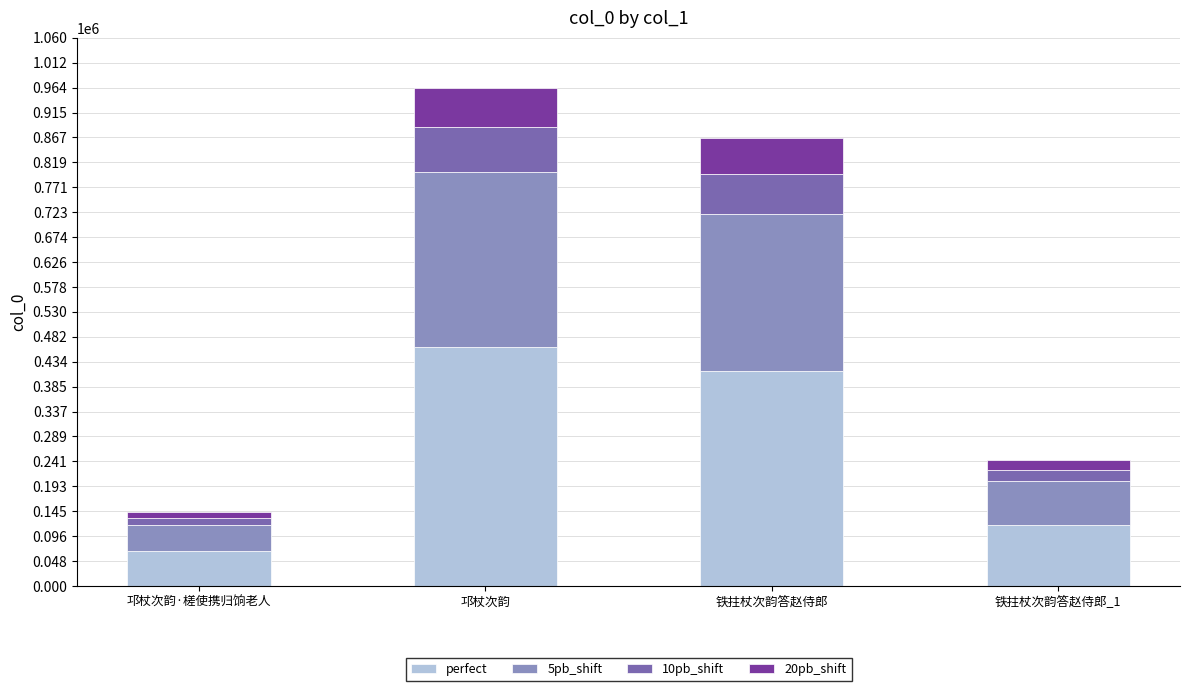

What is the sum of the perfect values at 邛杖次韵 and 铁拄杖次韵答赵侍郎?

877995.4